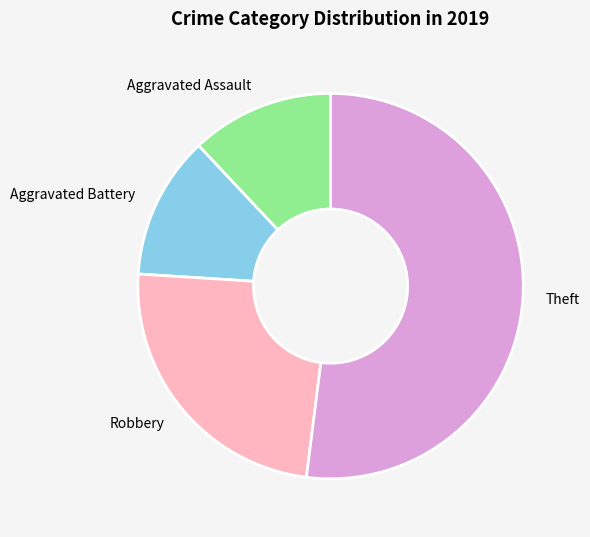

True or false: Aggravated Assault accounts for 12% of the total.

True